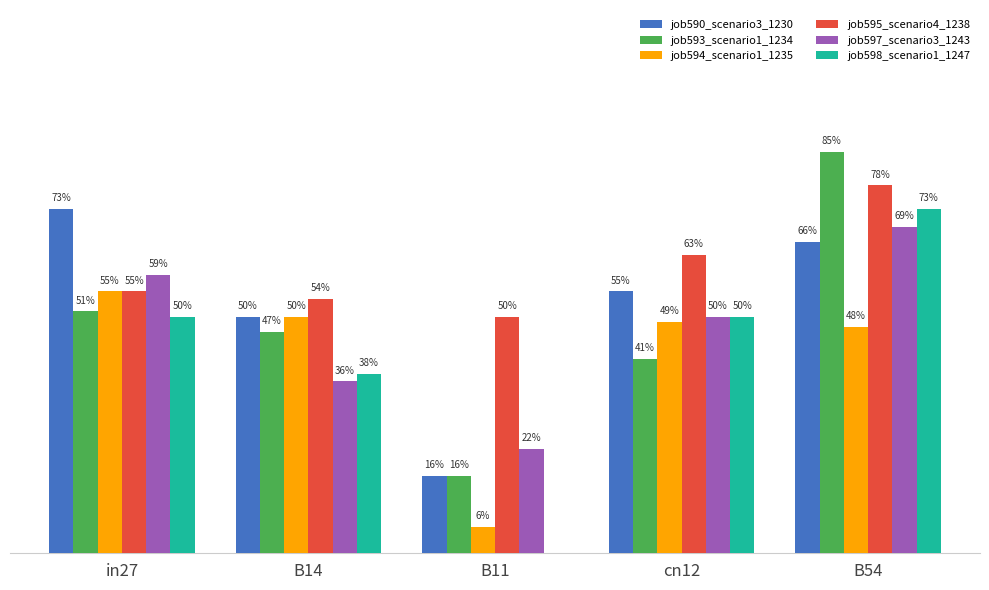

Are the bars horizontal?

No